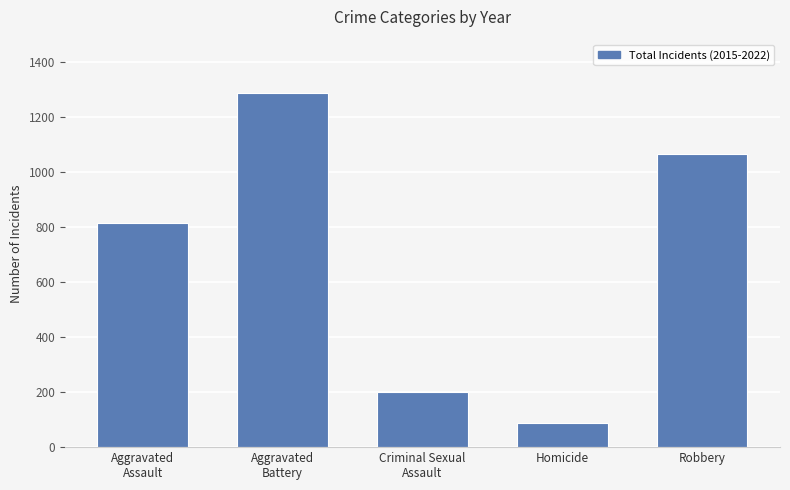

What is the difference between the maximum and minimum values?

1200